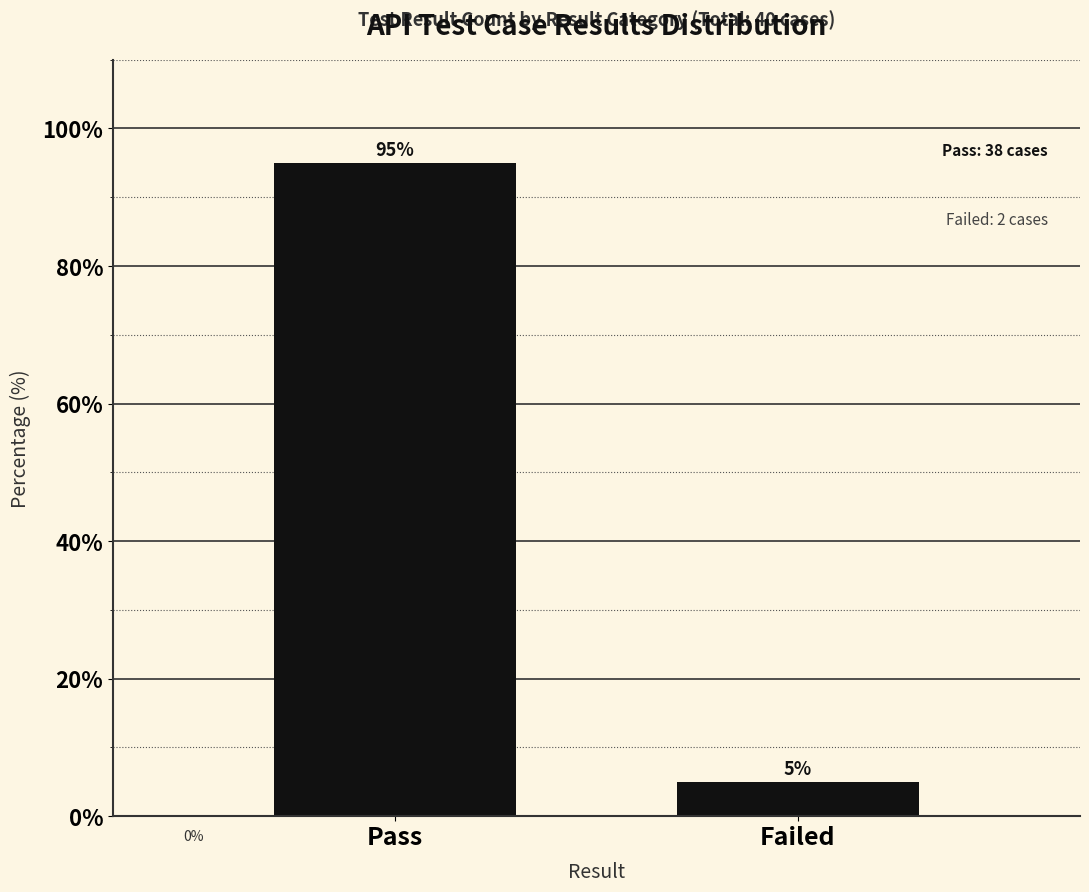

True or false: the data shows 20 at Pass.

False